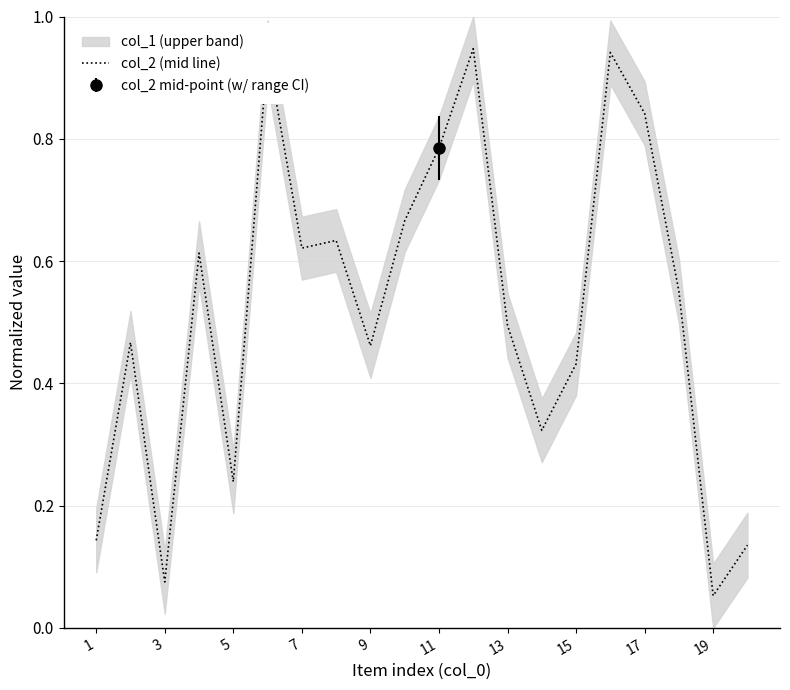

How many interior local peaks (higher than both neighbors) does the data have?

6